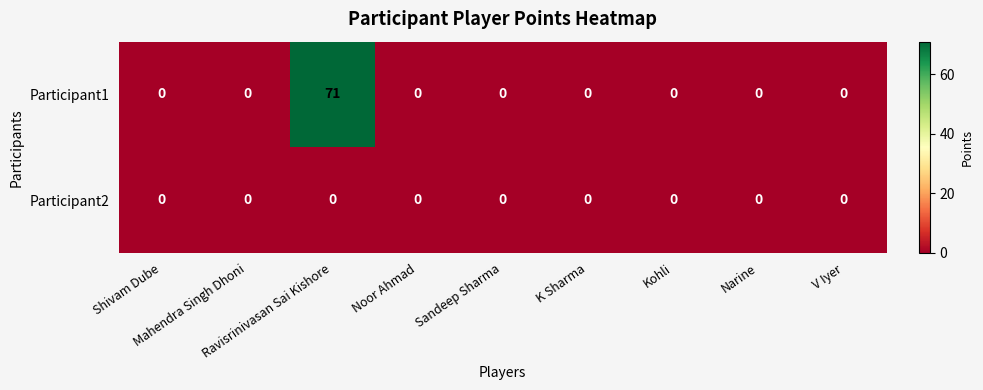

What is the sum of all Participant1 values?

71